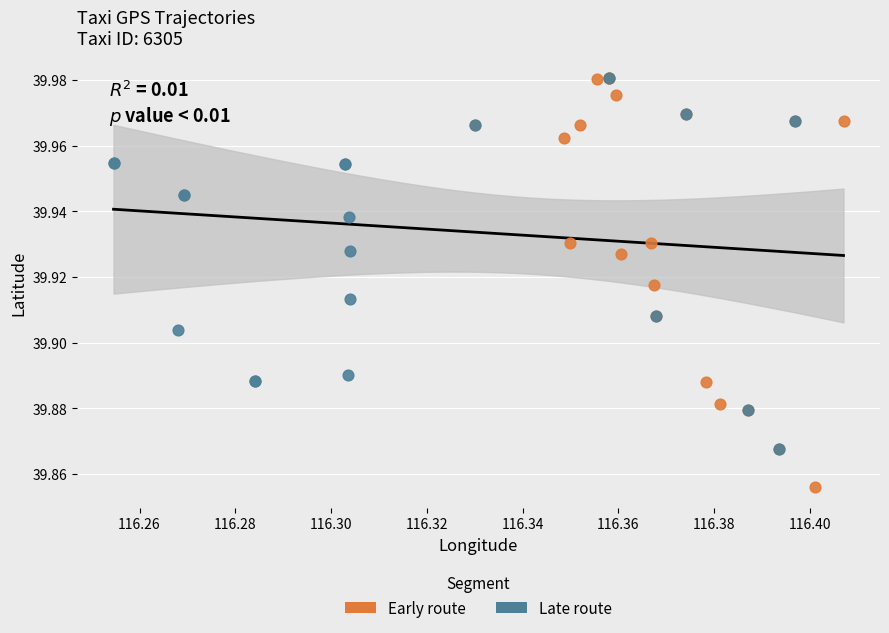

Which series has the largest Y range (max minus min)?

Early route